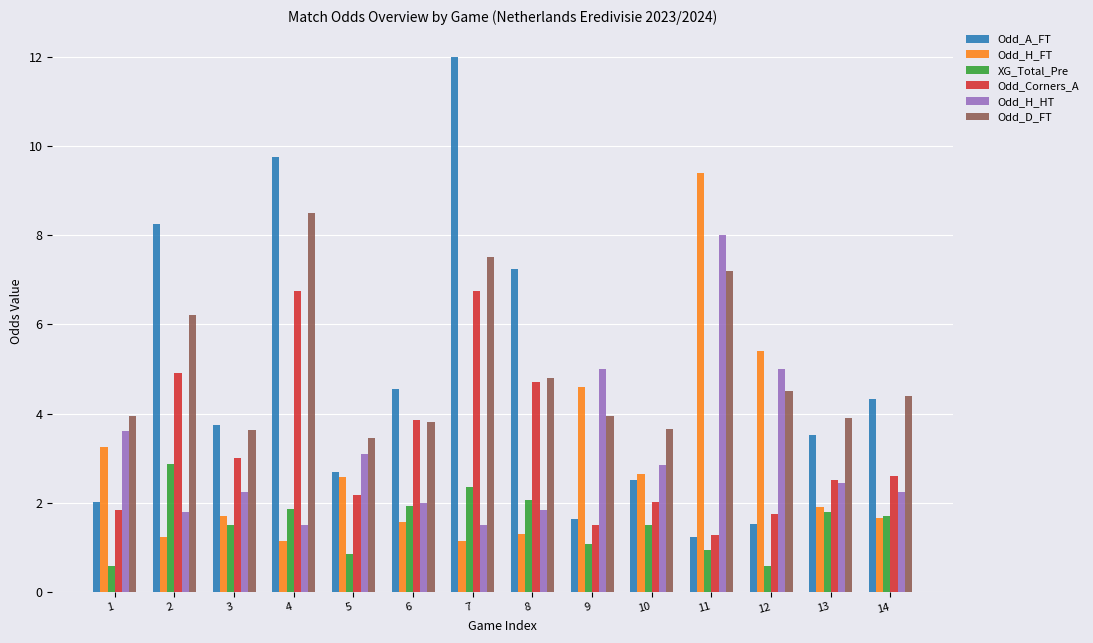

What are all the series names shown in the legend?

Odd_A_FT, Odd_H_FT, XG_Total_Pre, Odd_Corners_A, Odd_H_HT, Odd_D_FT